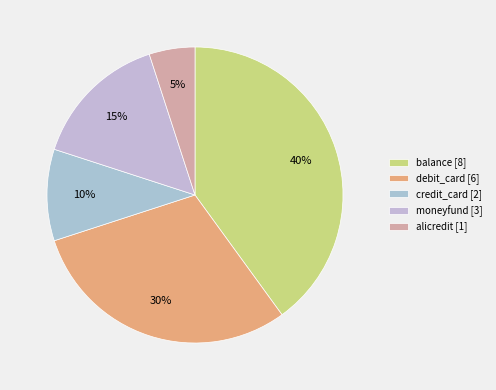

Is debit_card the majority of the pie?

No